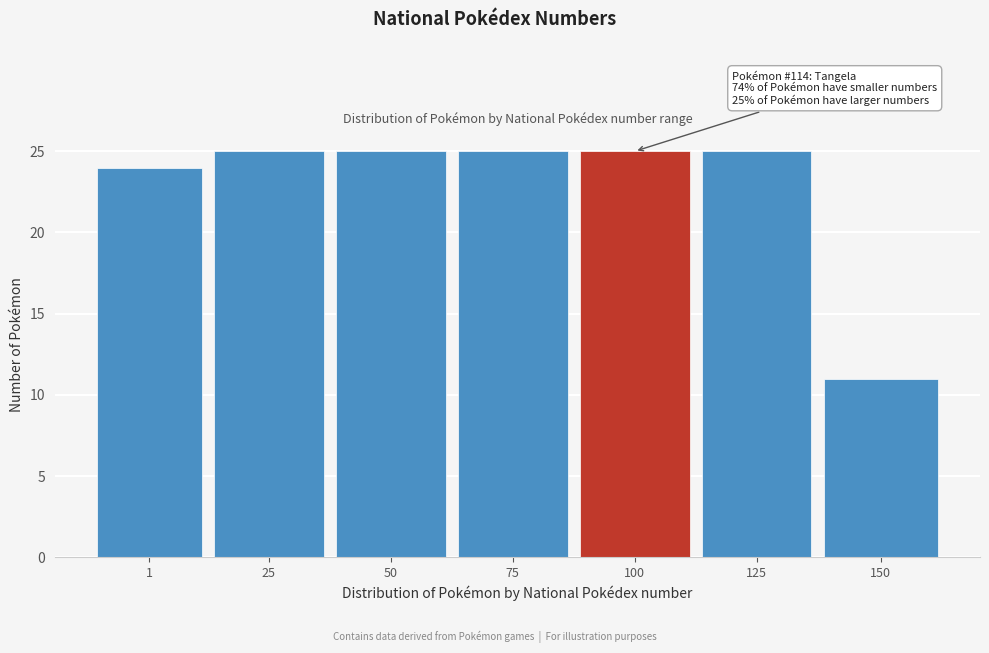

Reading left to right, list all the values displayed in this chart.

24	25	25	25	25	25	11